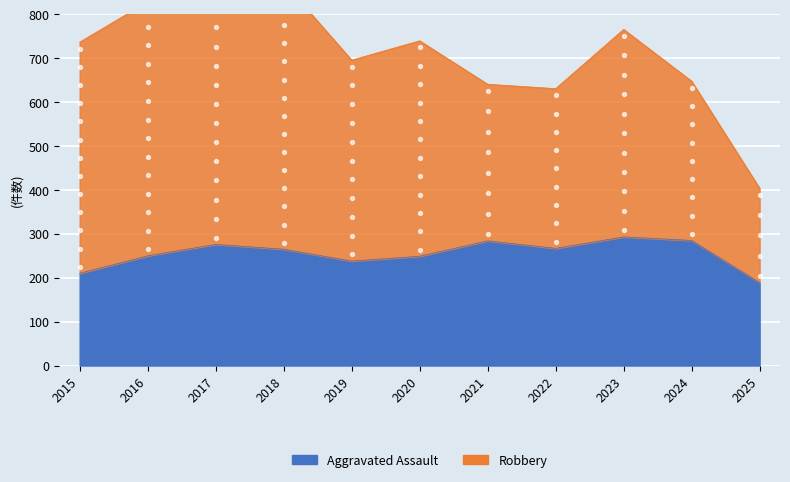

What is the change in value from 2017 to 2022?

-9